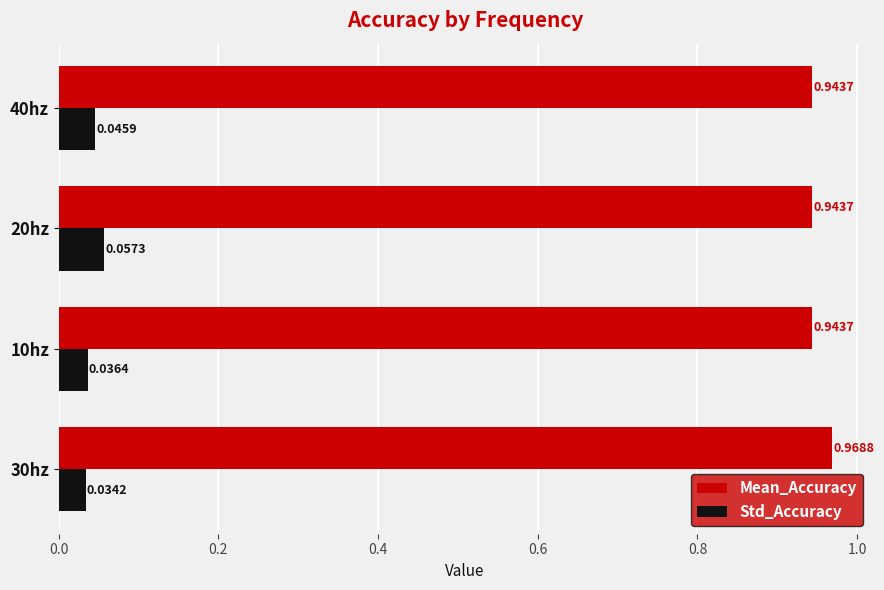

What is the sum of all Mean_Accuracy values?

3.8